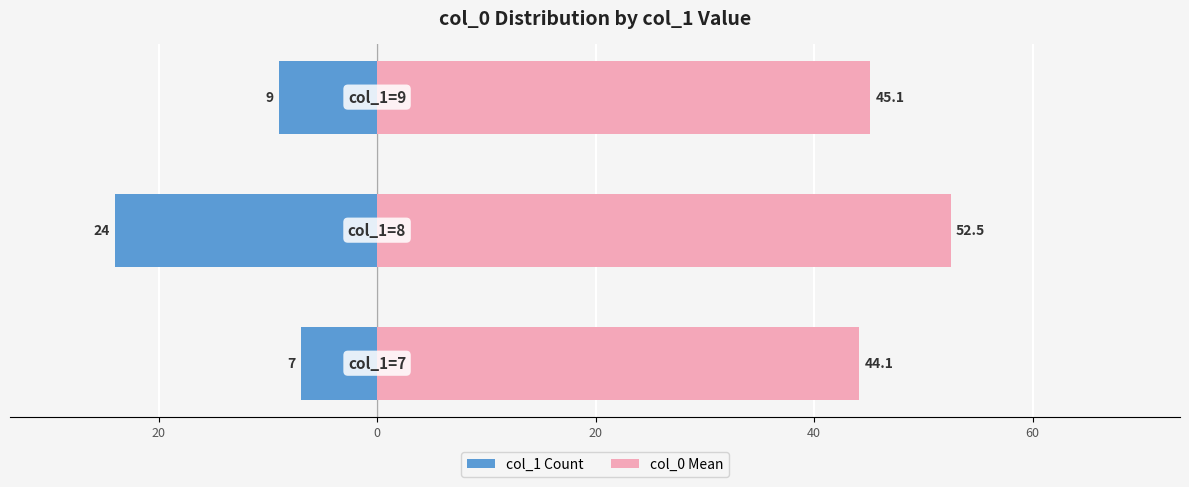

Count the number of data series in this chart.

2